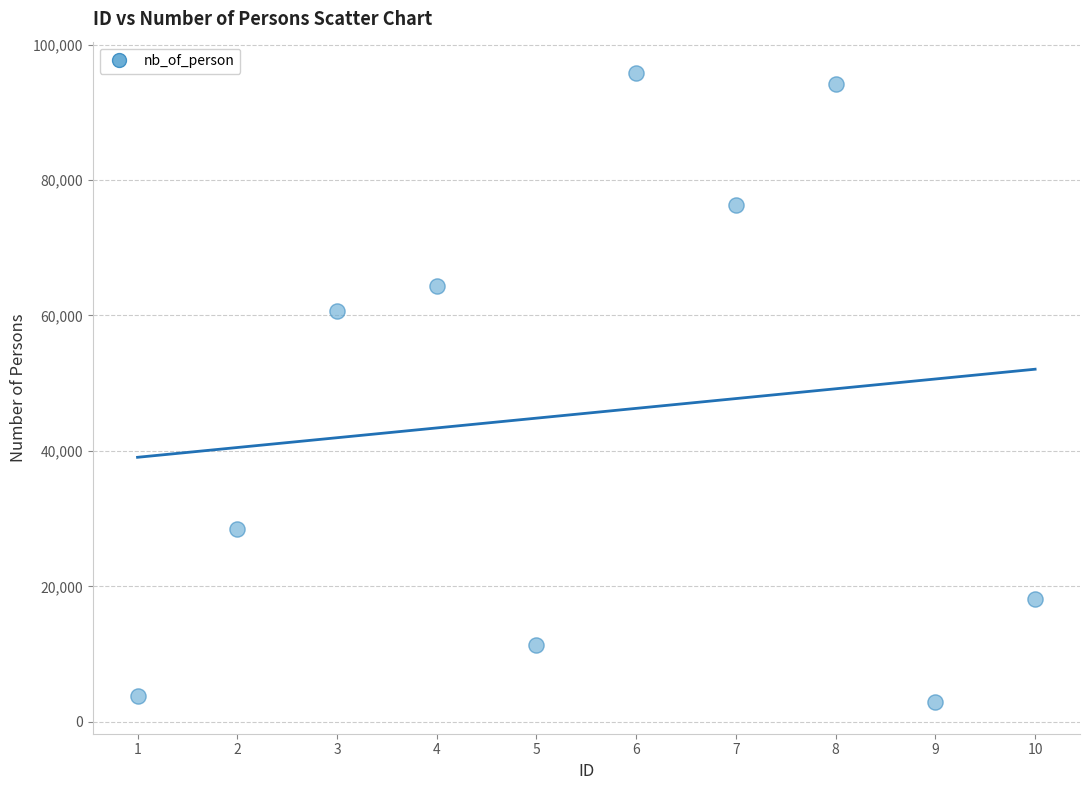

What Y value in the scatter plot is closest to 49329?

60593